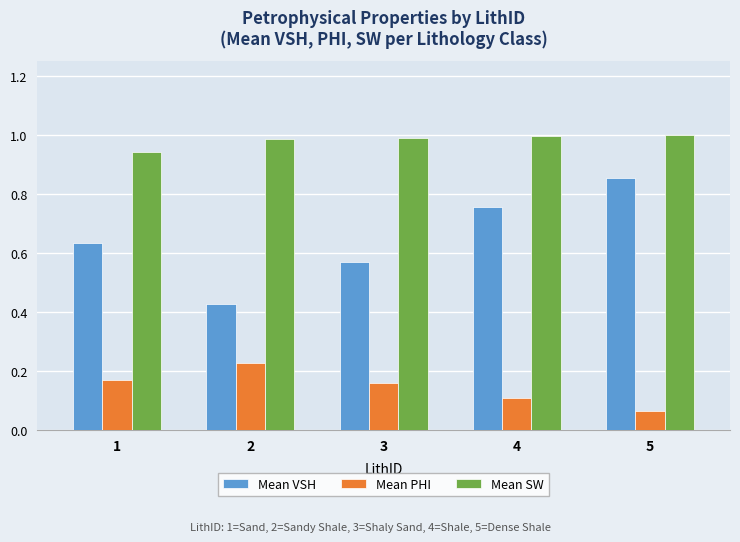

Rank the categories by Mean VSH value from lowest to highest.

2, 3, 1, 4, 5